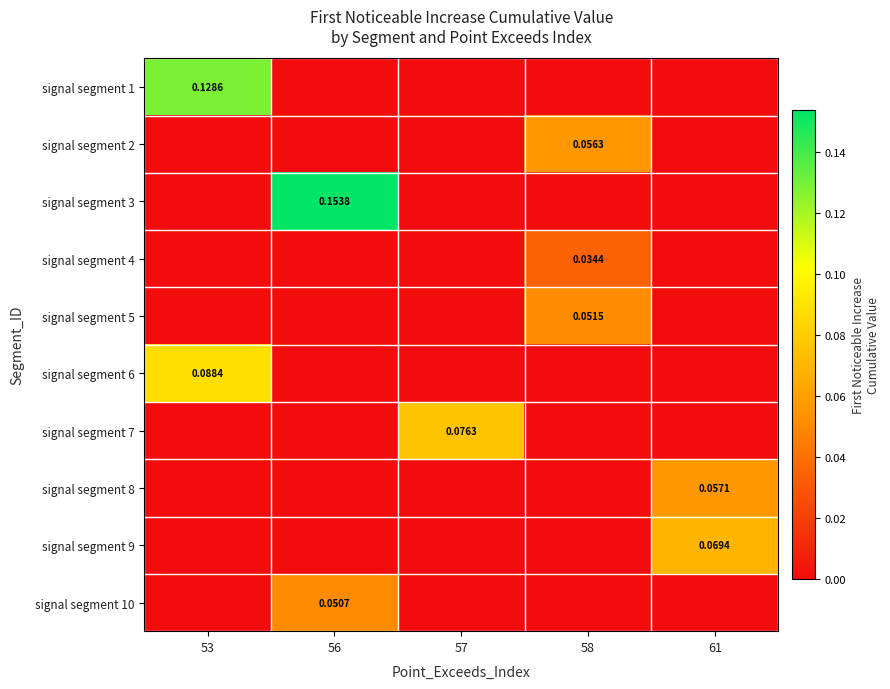

Is it true that signal segment 7 equals 0.0 at 56?

False